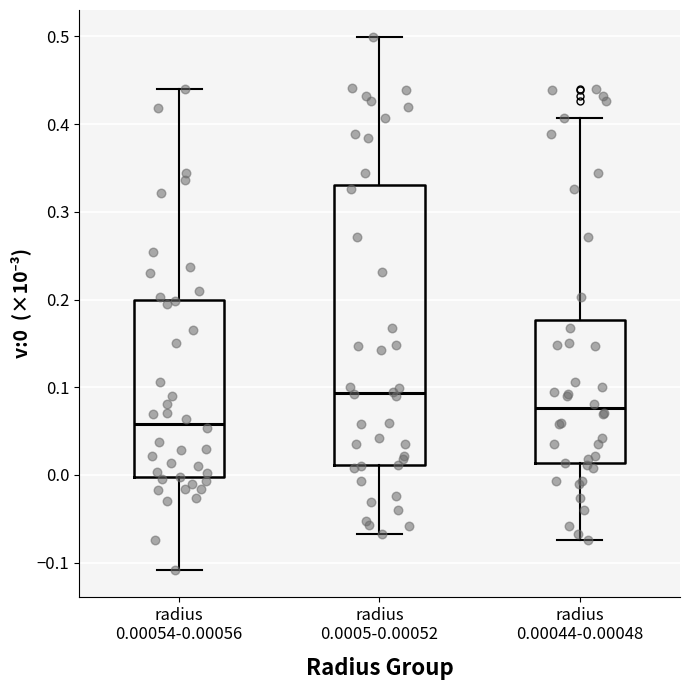

Comparing the boxes themselves (not the whiskers), which one is the tallest?

radius 0.0005-0.00052